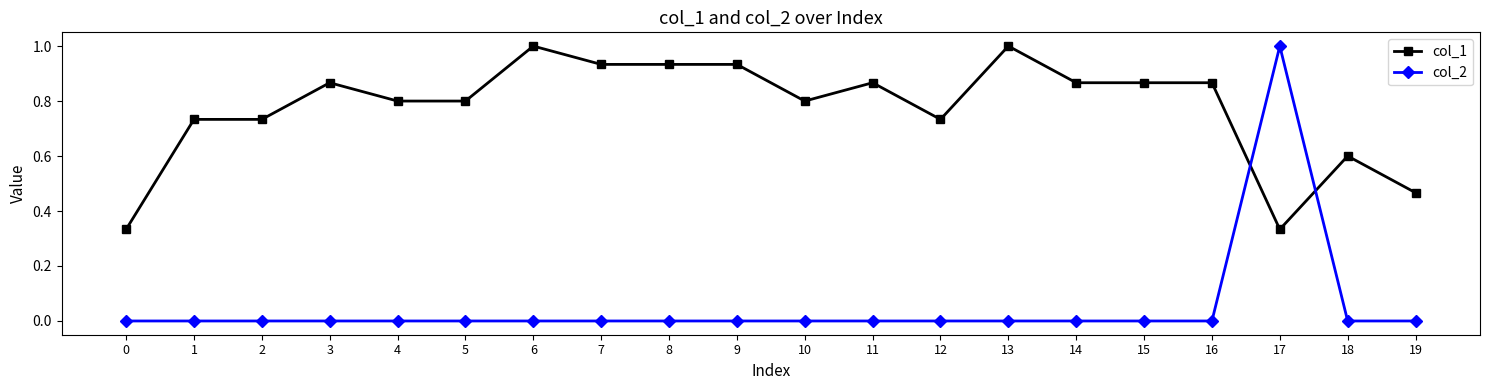

The value of col_2 at 7 is 0.0. True or false?

True